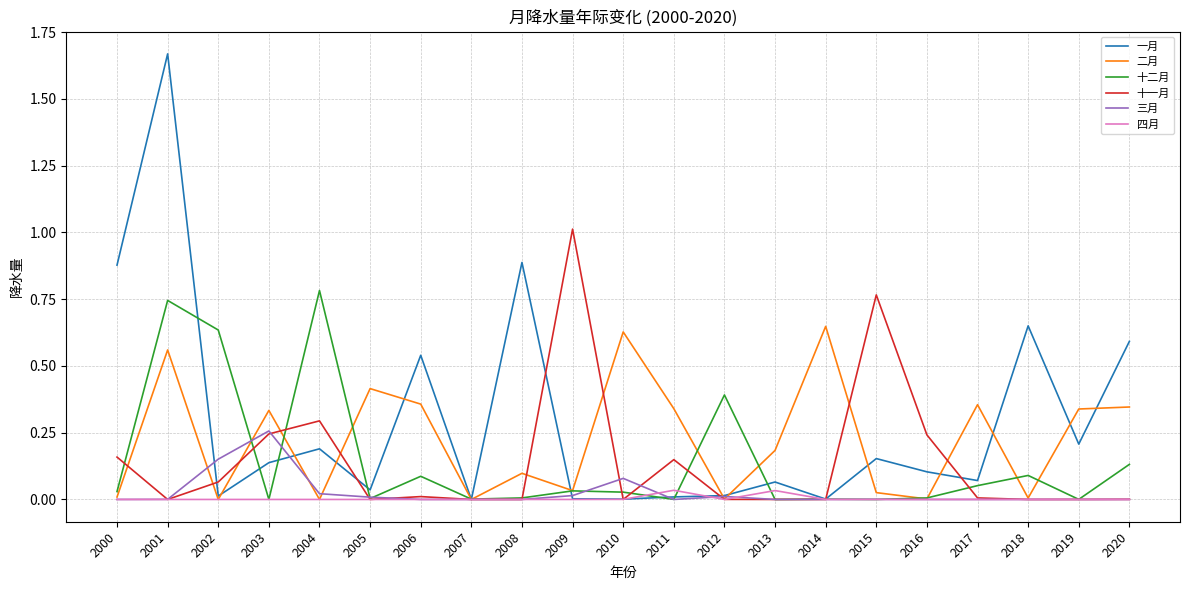

Which series changed the most between 2009 and 2015?

十一月